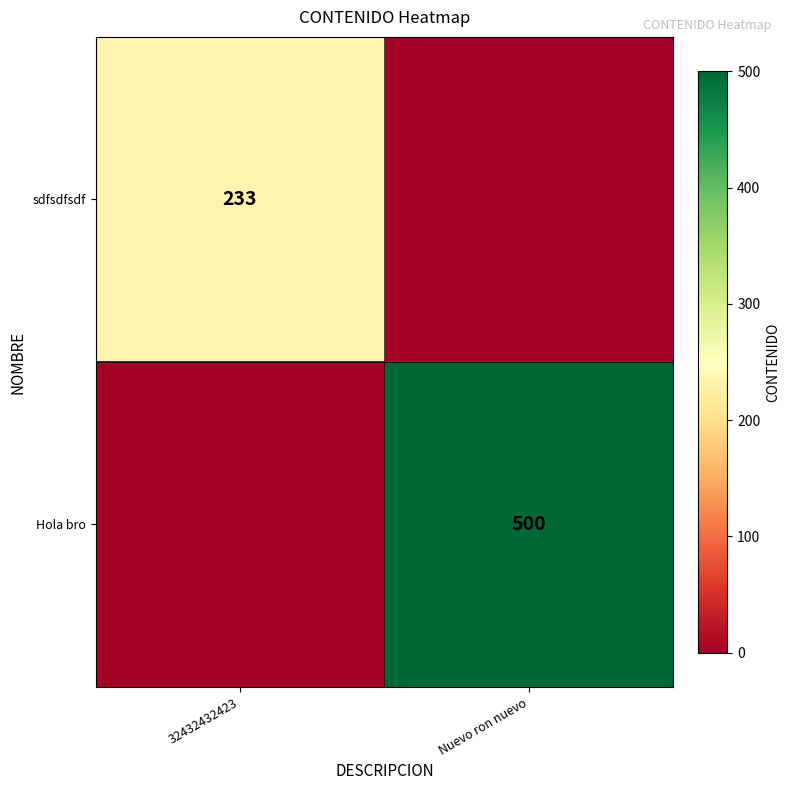

True or false: Hola bro has a value of 500 at Nuevo ron nuevo.

True